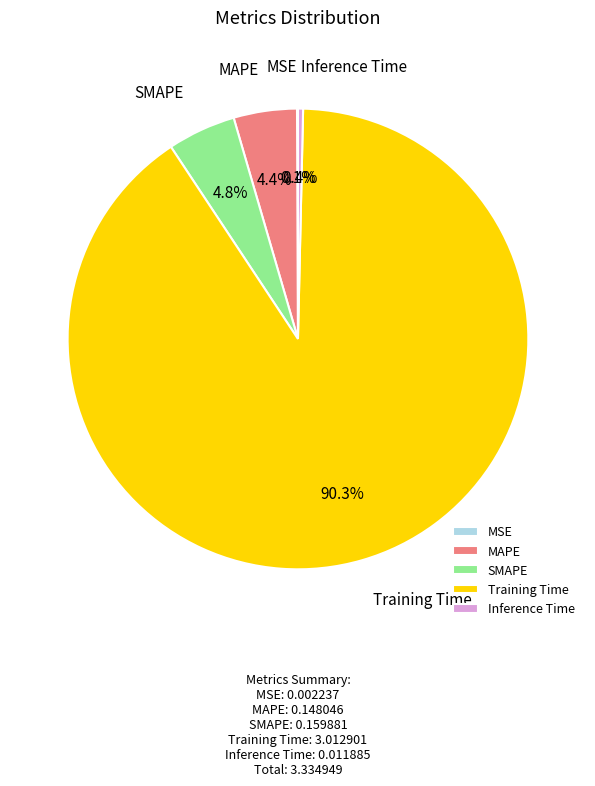

Which has a higher value, Inference Time or MAPE?

MAPE